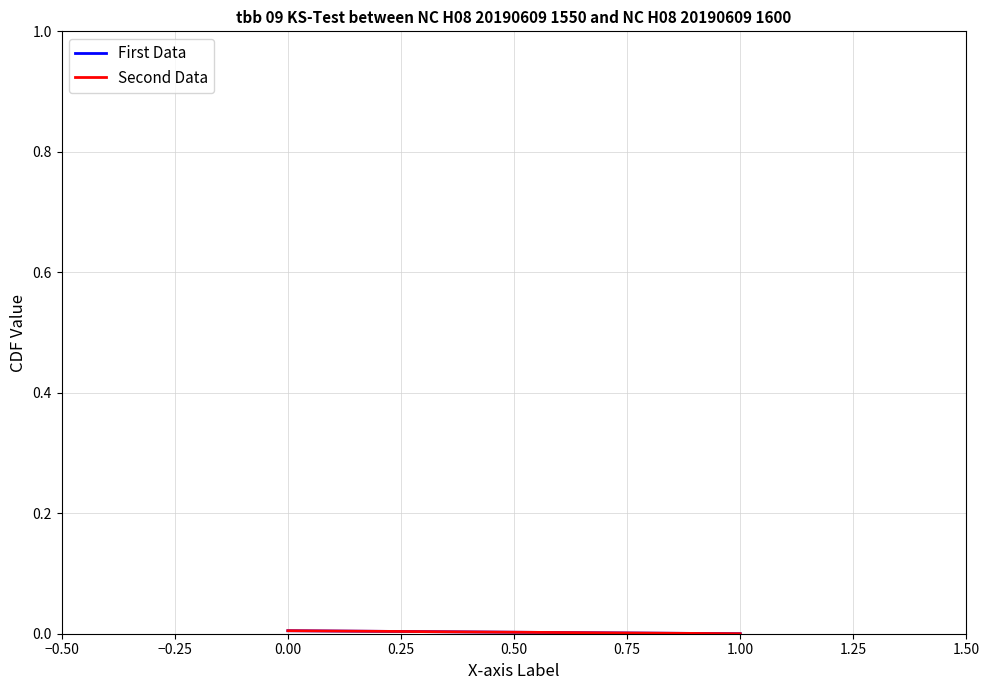

Is this an area chart (filled region under the line)?

No